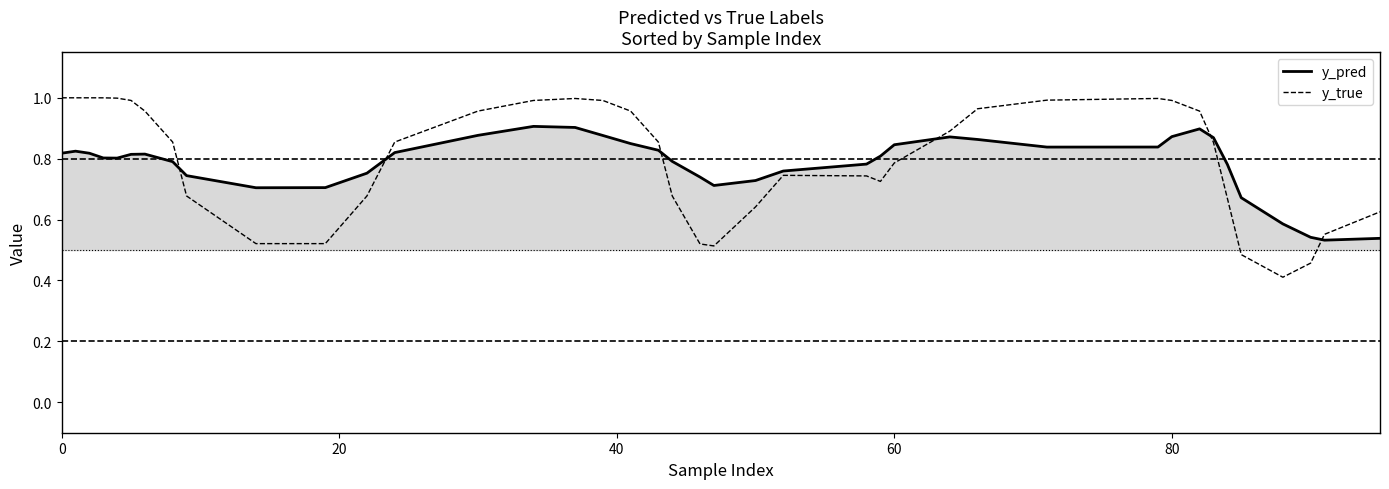

Reading left to right, what are all the values shown in this chart?

y_pred: 0.8	0.8	0.8	0.8	0.8	0.8	0.8	0.8	0.7	0.7	0.7	0.8	0.8	0.9	0.9	0.9	0.9	0.8	0.8	0.8	0.7	0.7	0.7	0.8	0.8	0.8	0.8	0.9	0.9	0.8	0.8	0.9	0.9	0.9	0.8	0.7	0.6	0.5	0.5	0.5
y_true: 1.0	1.0	1.0	1.0	1.0	1.0	1.0	0.9	0.7	0.5	0.5	0.7	0.9	1.0	1.0	1.0	1.0	1.0	0.9	0.7	0.5	0.5	0.6	0.7	0.7	0.7	0.8	0.9	1.0	1.0	1.0	1.0	1.0	0.9	0.7	0.5	0.4	0.5	0.6	0.6